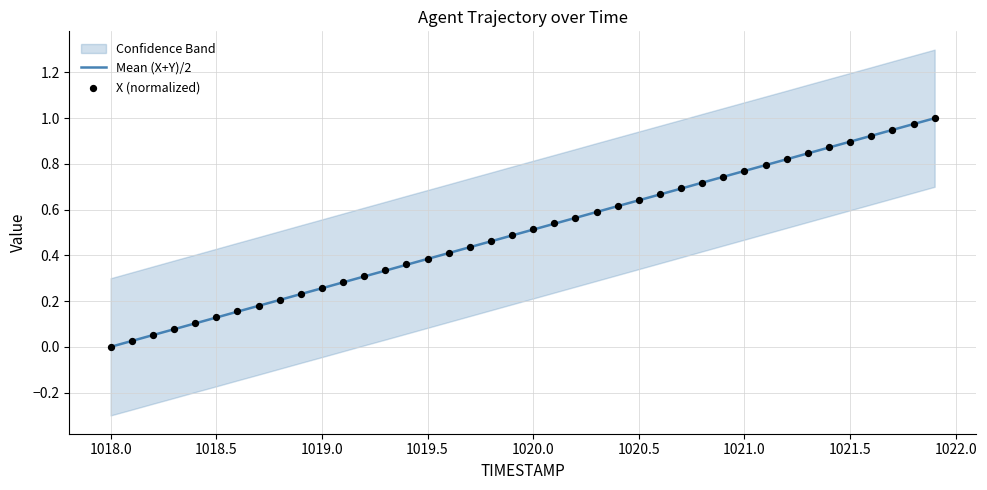

Which series reaches the minimum Y coordinate?

Mean (X+Y)/2